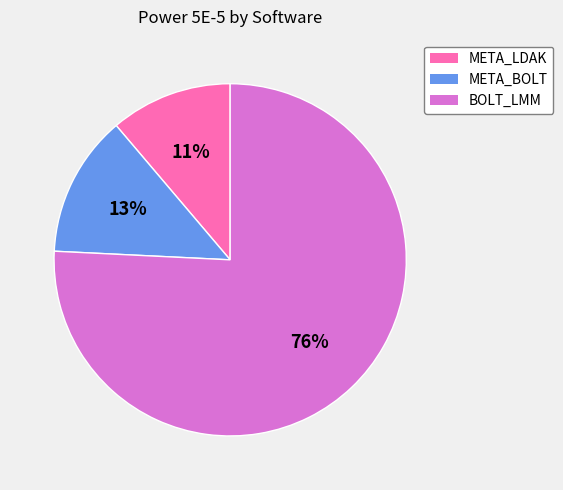

How many slices are in this pie chart?

3